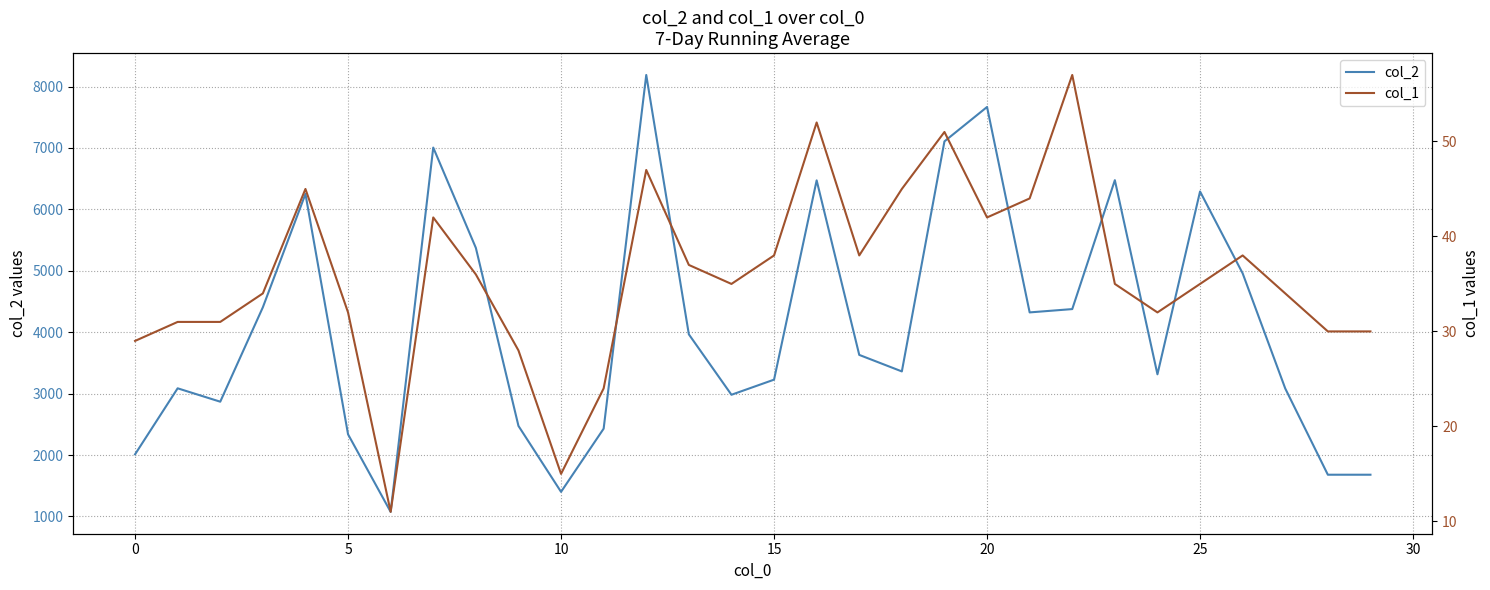

True or false: col_1 and col_2 cross at least once.

False